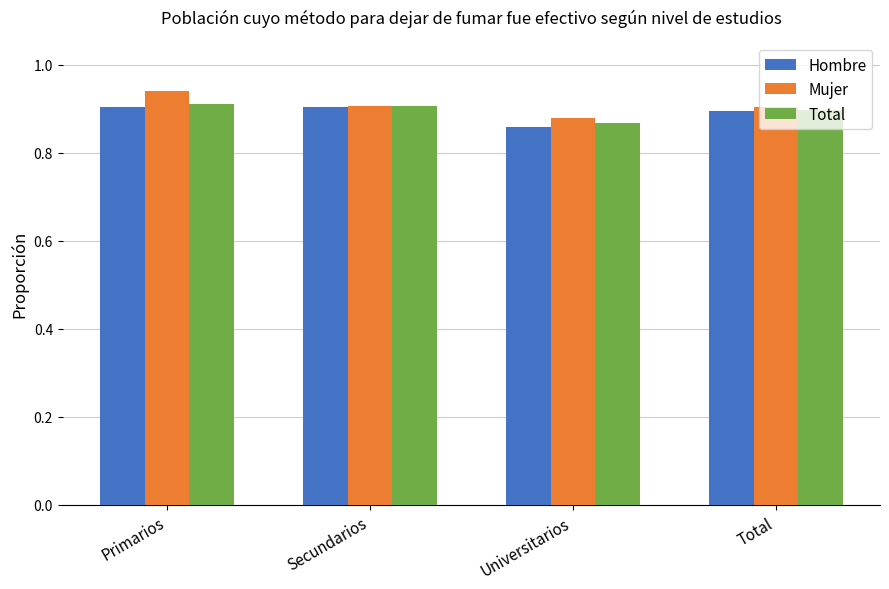

Is the value of Mujer at Universitarios greater than the value of Hombre at Secundarios?

No